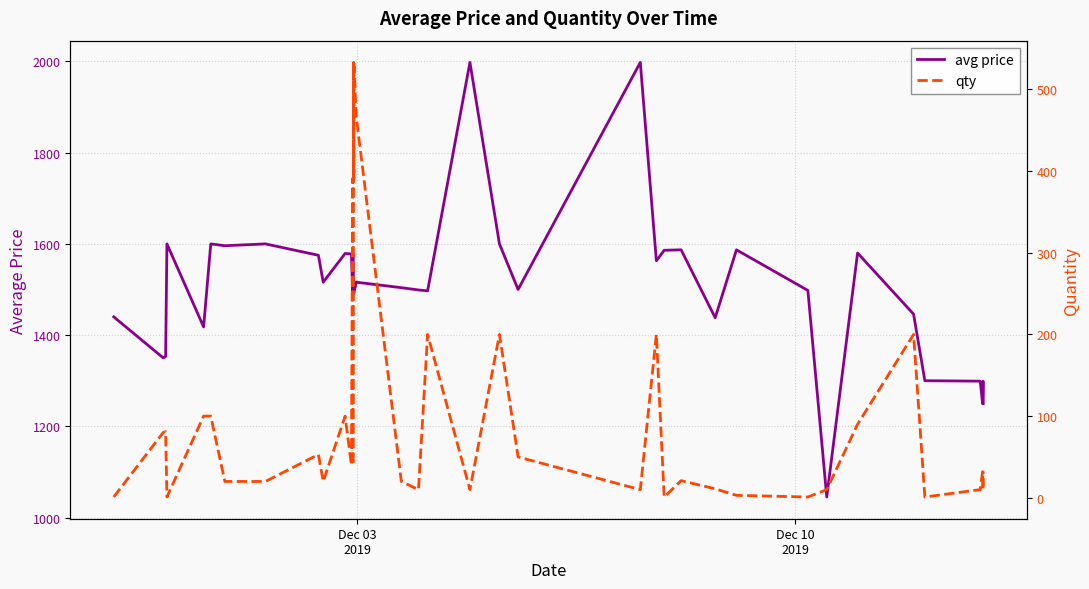

At how many categories does at least one series exceed 562?

40